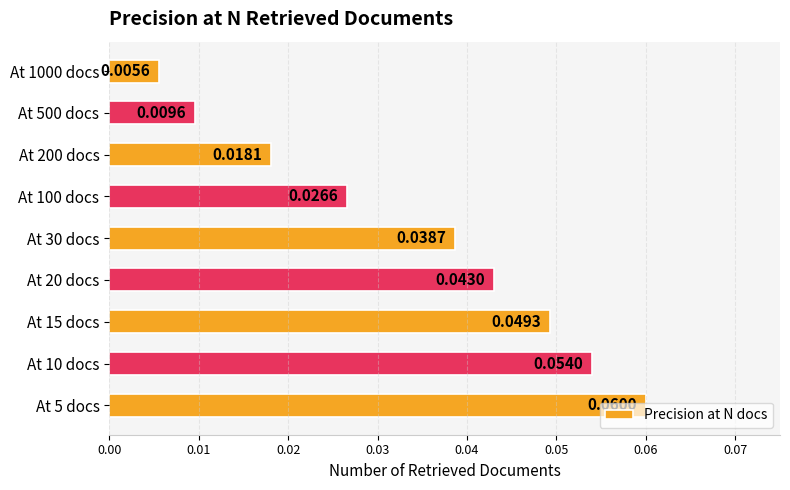

Between At 30 docs and At 10 docs, which is larger?

At 10 docs